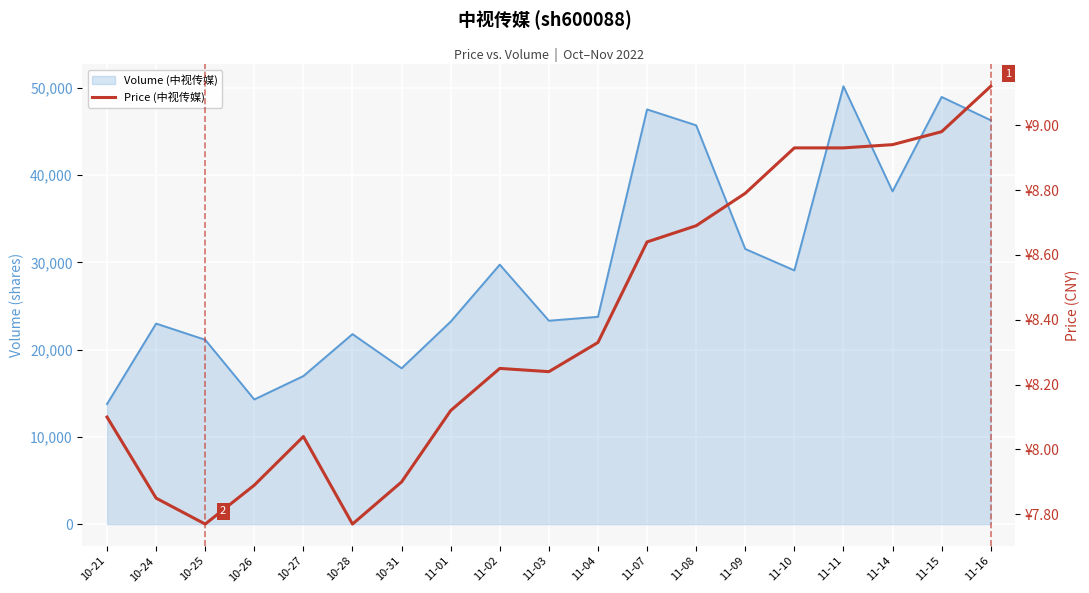

Between 10-27 and 11-08, which is larger?

11-08